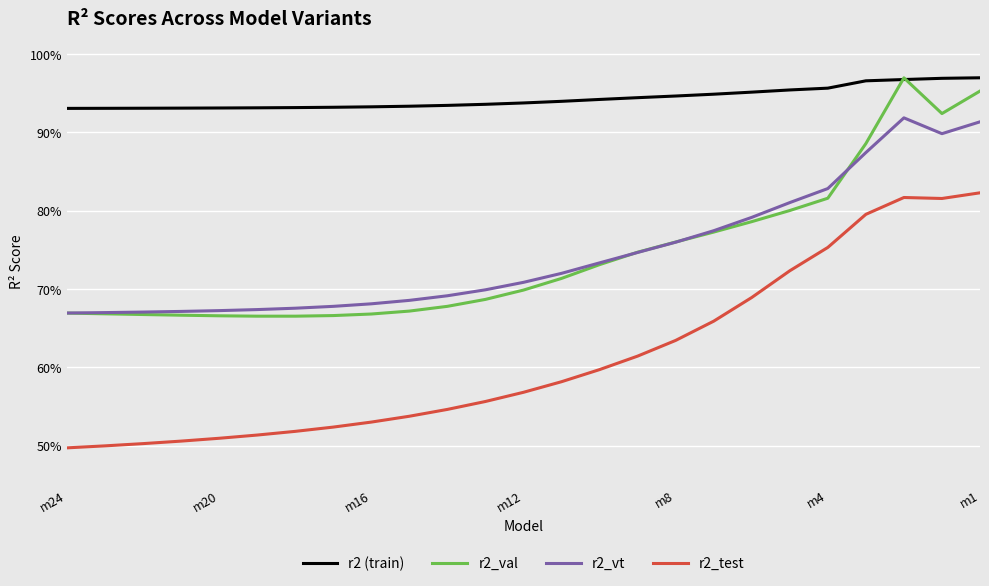

Does the chart display data point markers on the line(s)?

No